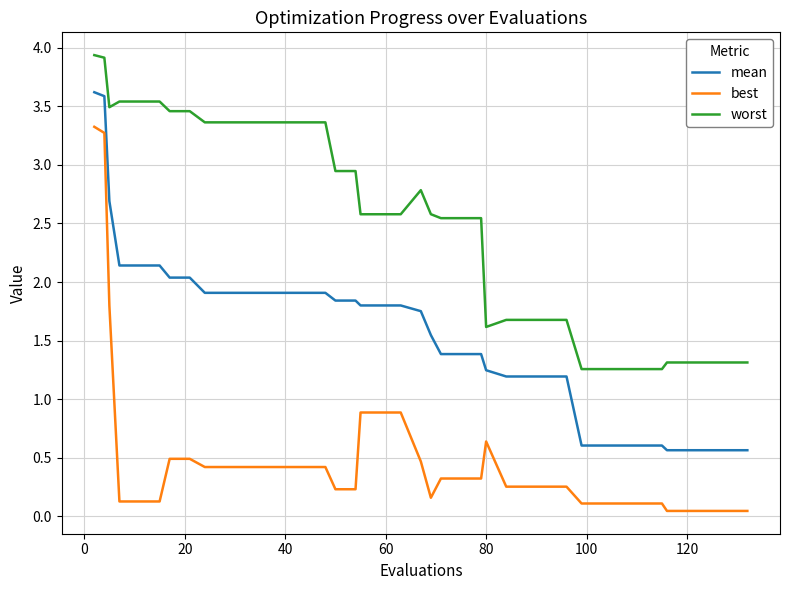

Which series has the widest spread of values?

best